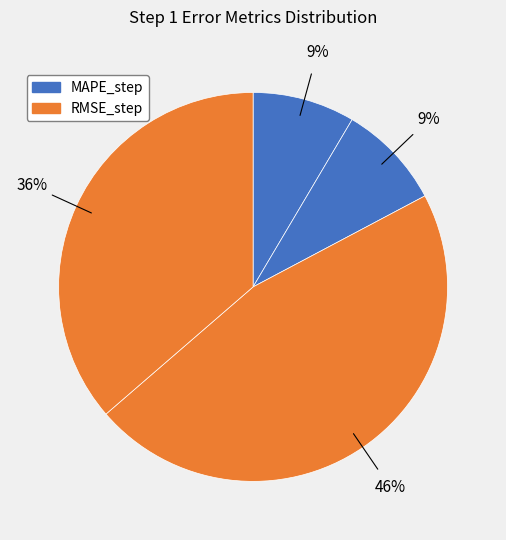

How many segments does this pie chart have?

4